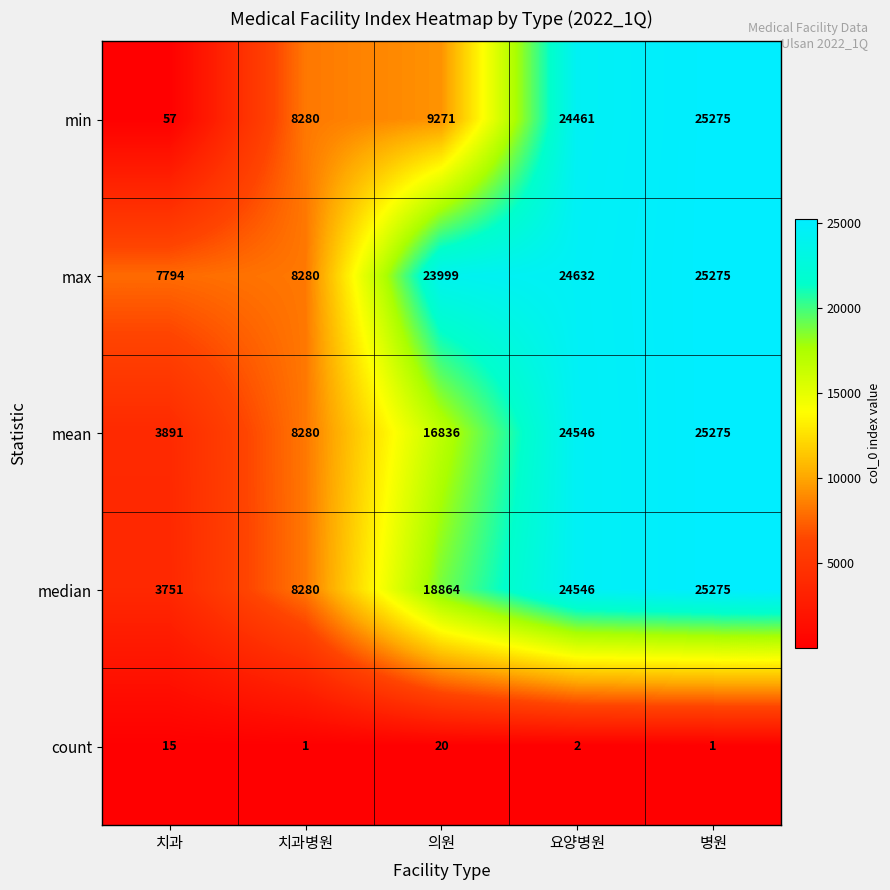

Reading left to right, extract all data points from this chart.

min: 57	8280	9271	24461	25275
max: 7794	8280	23999	24632	25275
mean: 3891	8280	16836	24546	25275
median: 3751	8280	18864	24546	25275
count: 15	1	20	2	1